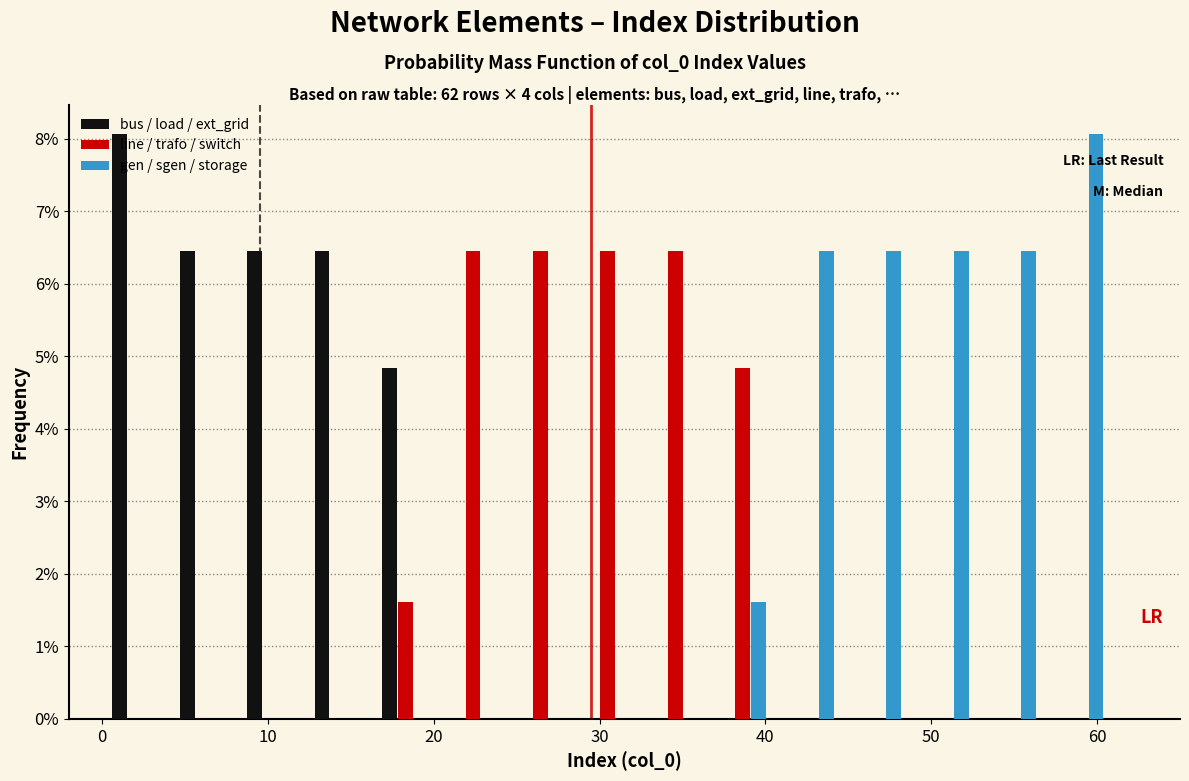

In the gen / sgen / storage series, which range on the x-axis has the tallest bar?

57 to 61